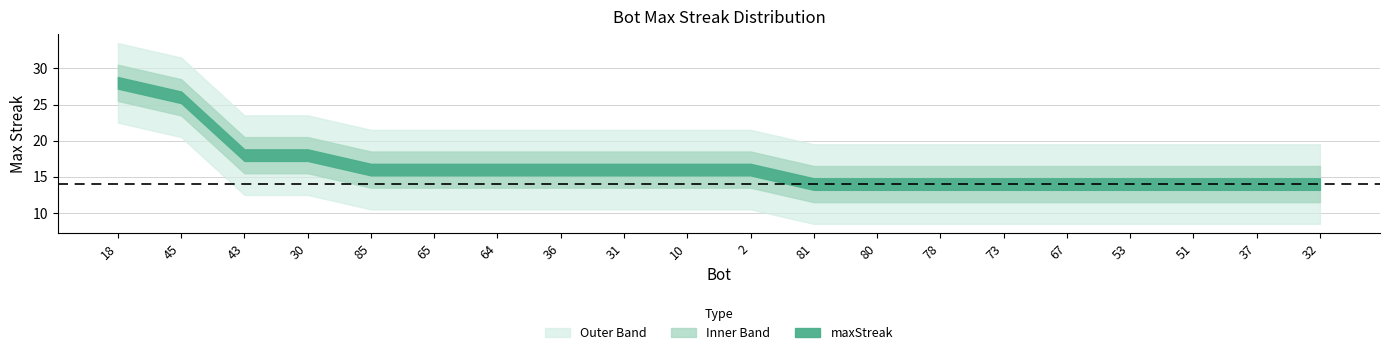

What is the value of the 9th point from the left?

16